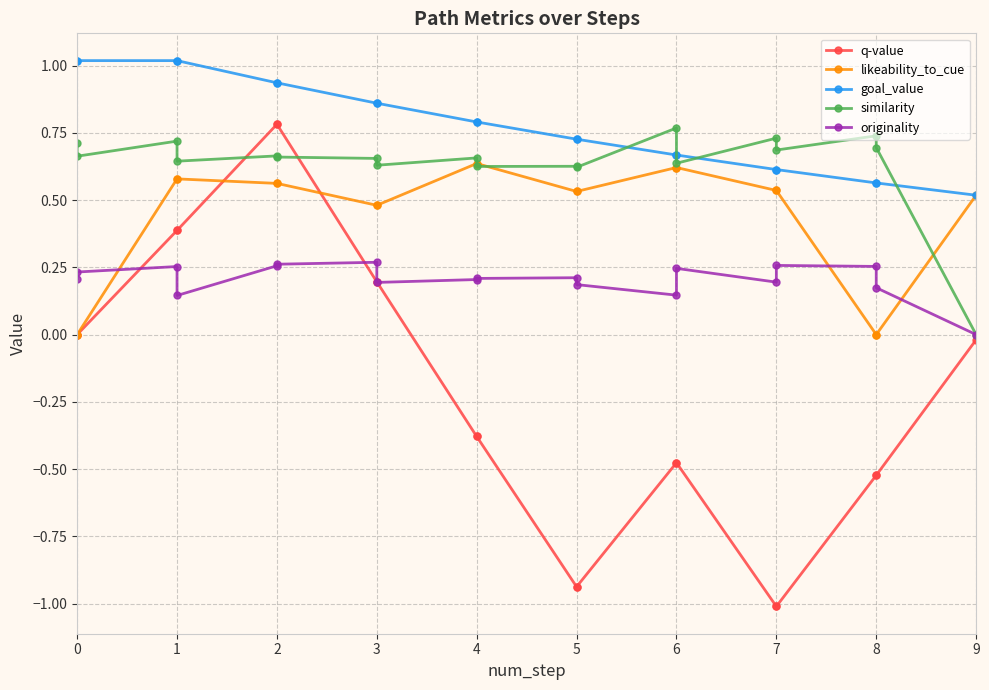

Which series has the widest spread of values?

q-value